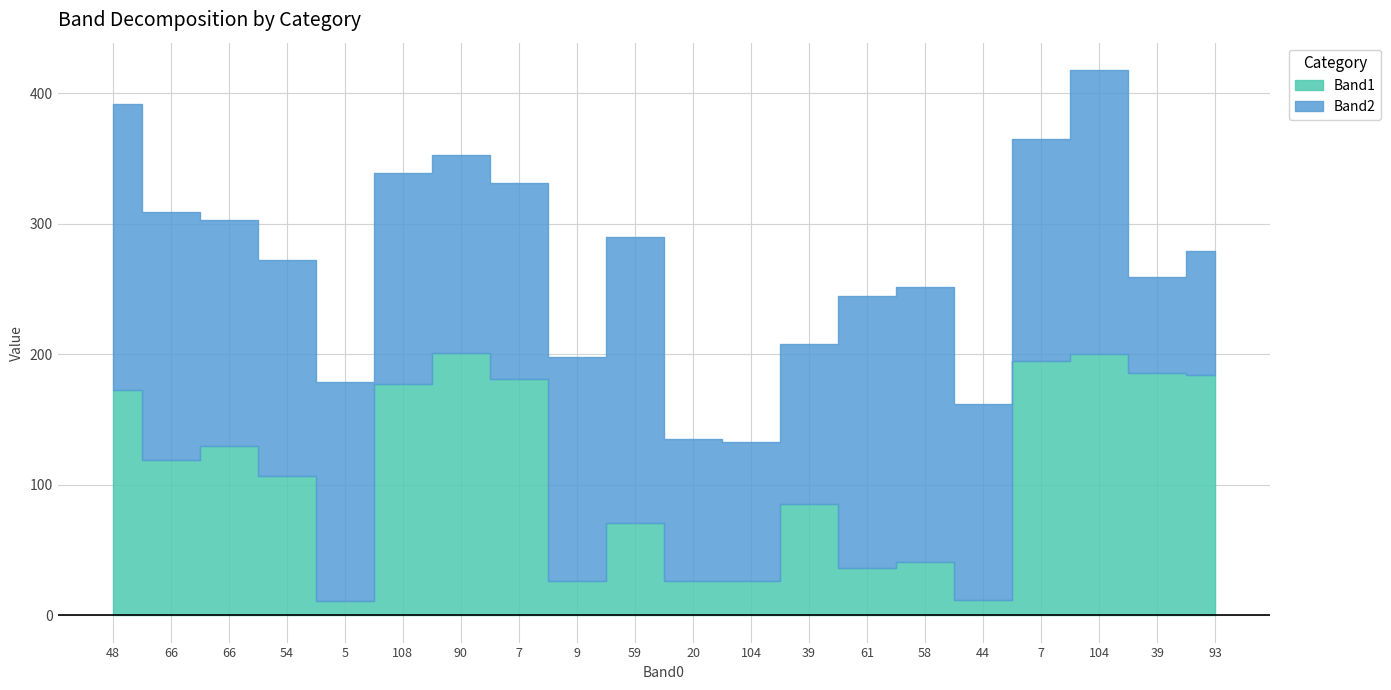

How many times do Band2 and Band1 cross each other?

5